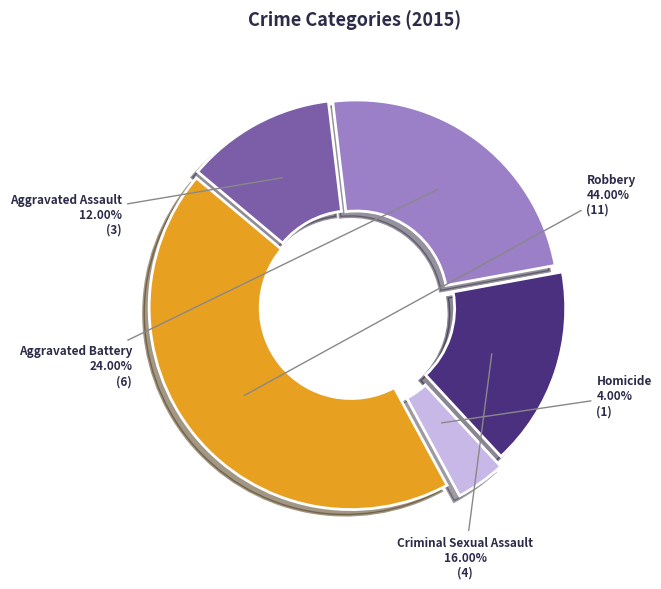

Between Robbery and Aggravated Battery, which is larger?

Robbery